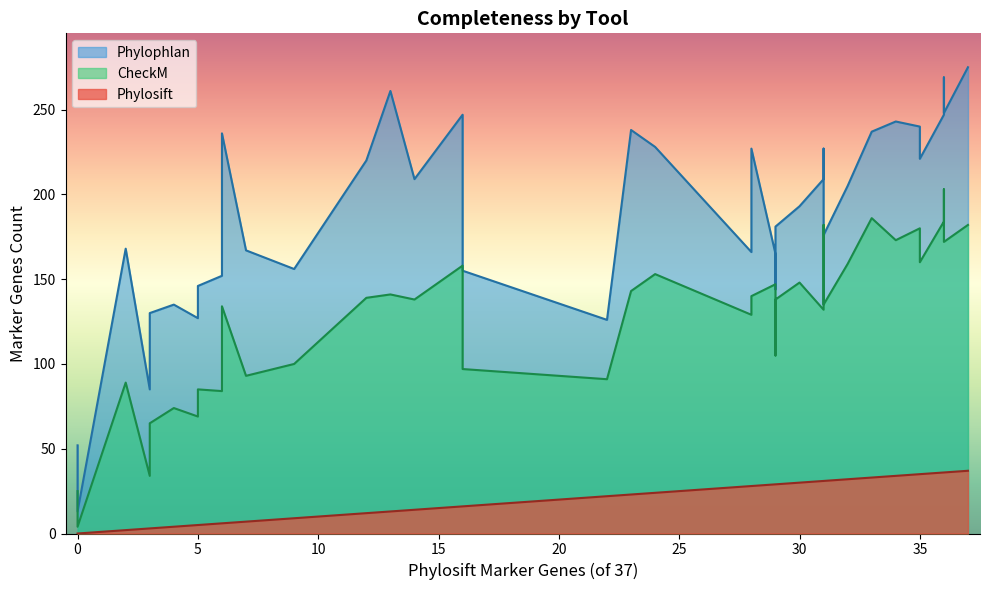

True or false: Phylosift and Phylophlan intersect in this chart.

False